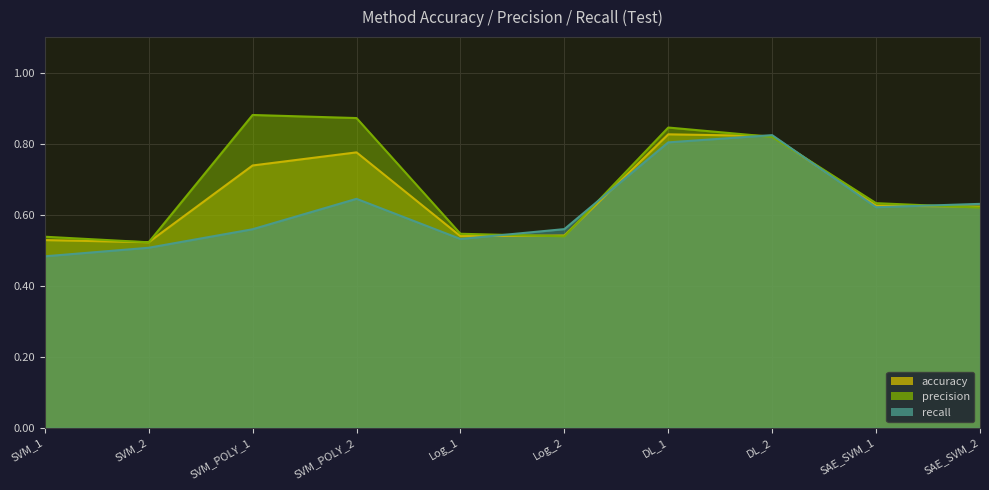

True or false: precision and accuracy intersect in this chart.

True